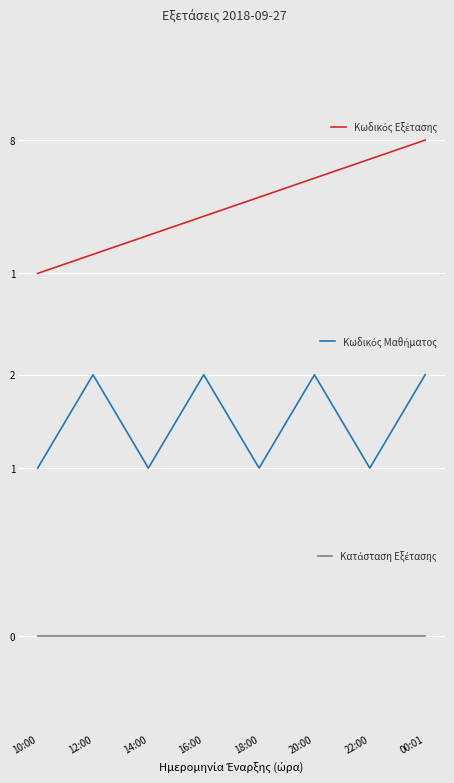

Reading right to left, list all the values displayed in this chart.

Κωδικός Εξέτασης: 00:01=8	22:00=7	20:00=6	18:00=5	16:00=4	14:00=3	12:00=2	10:00=1
Κωδικός Μαθήματος: 00:01=2	22:00=1	20:00=2	18:00=1	16:00=2	14:00=1	12:00=2	10:00=1
Κατάσταση Εξέτασης: 00:01=0	22:00=0	20:00=0	18:00=0	16:00=0	14:00=0	12:00=0	10:00=0